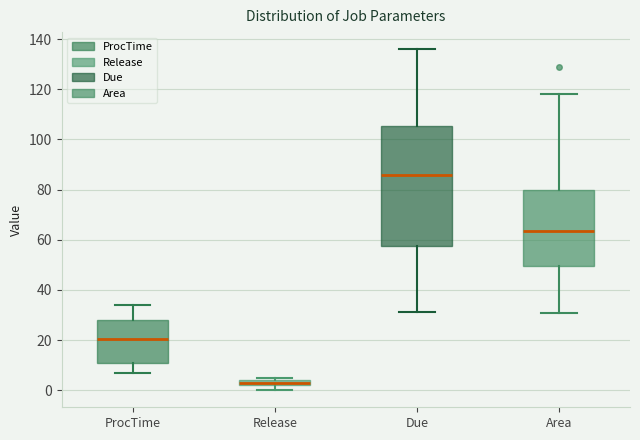

Where does the median line of the box for ProcTime sit on the y-axis? The values are not printed on the chart, so give them approximately, as read against the axis.

20